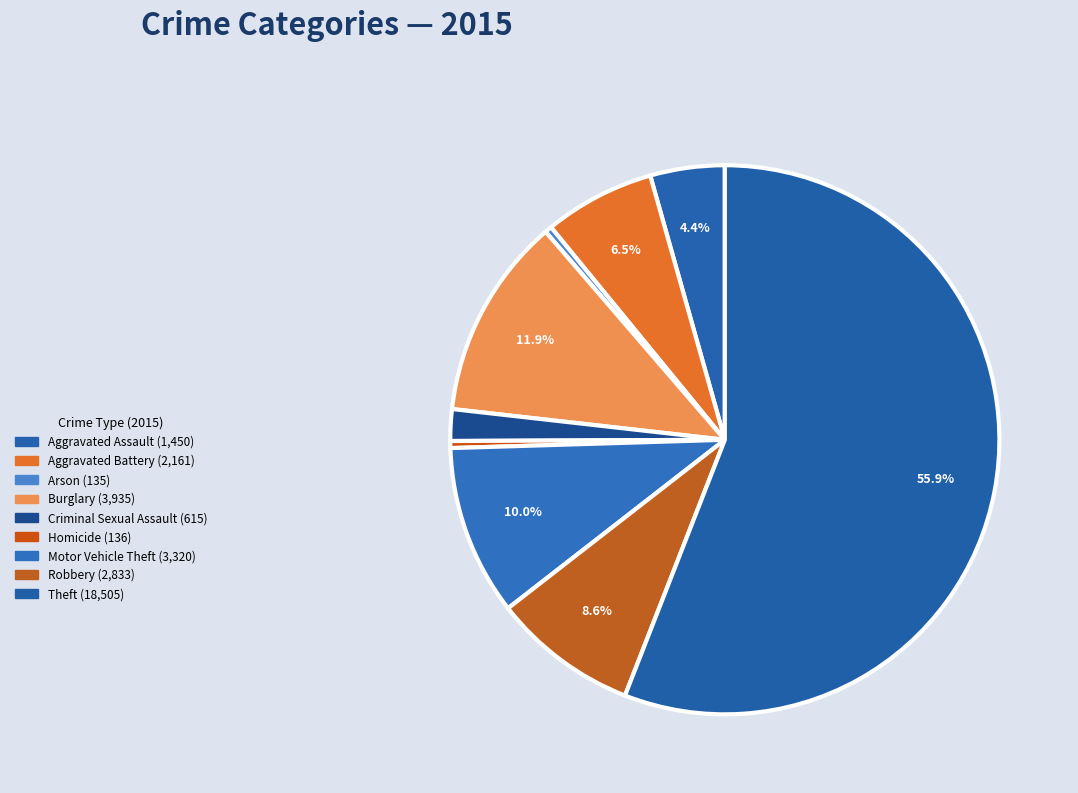

Count the number of slices in the pie.

9